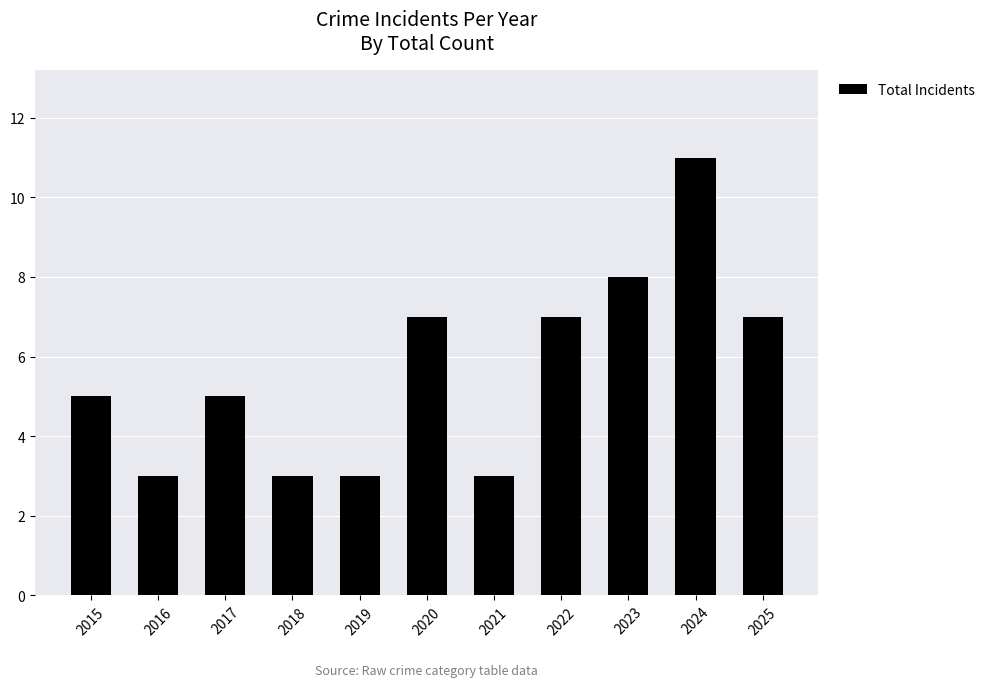

What is the smallest value displayed?

3